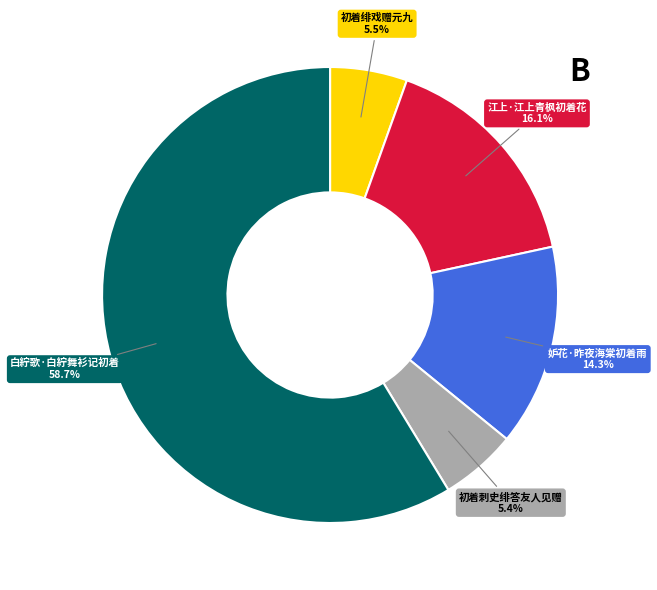

Is there any slice that represents more than half of the pie?

Yes